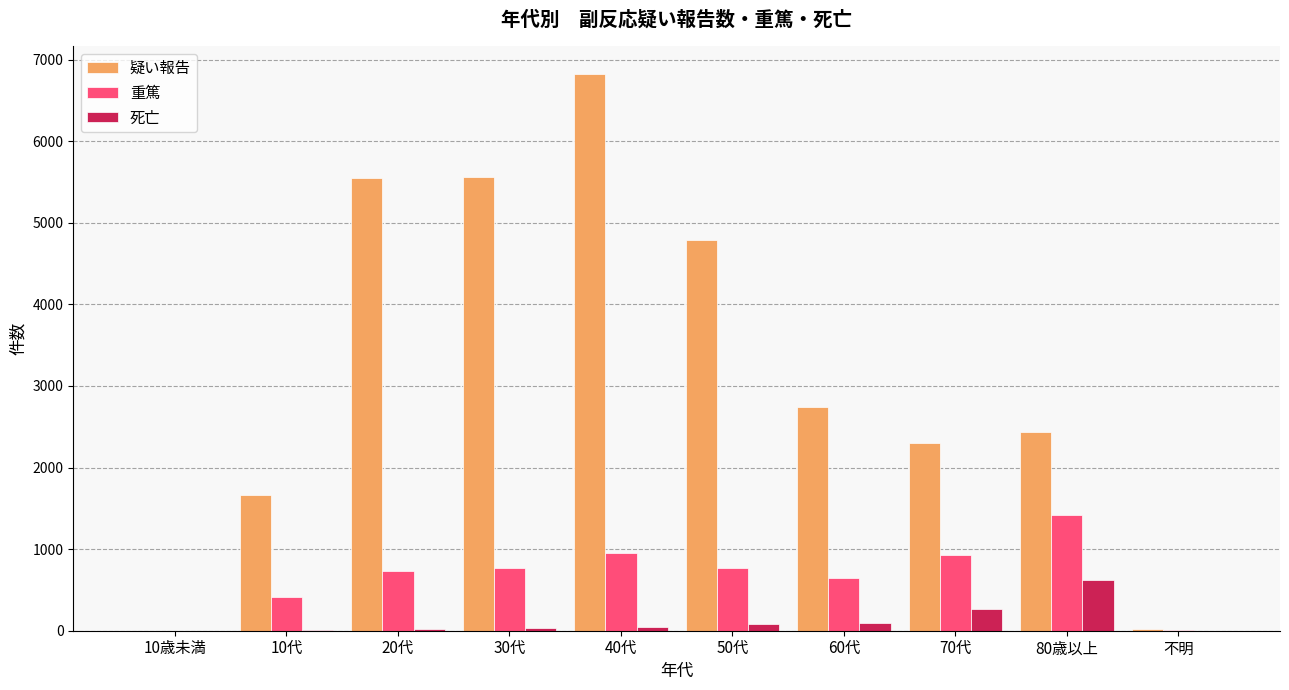

What is the difference between the 死亡 values at 30代 and 20代?

2